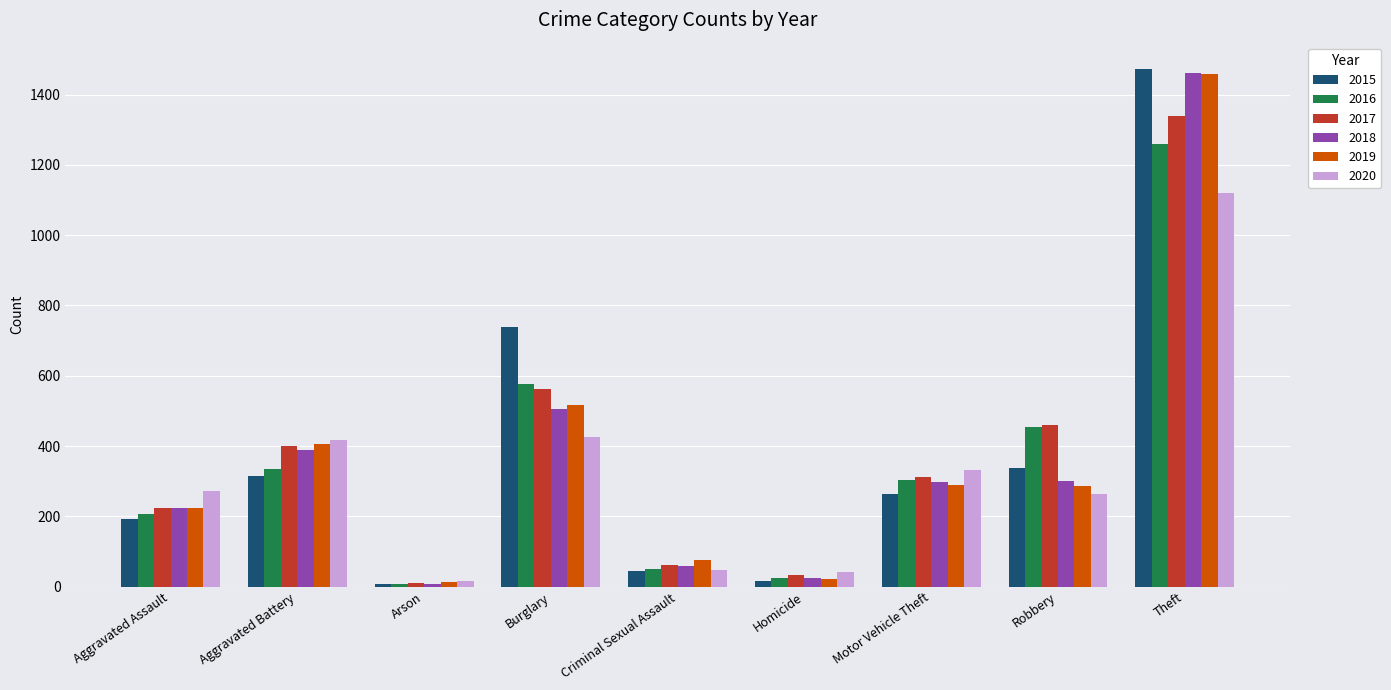

Which series has the largest range (max minus min)?

2015